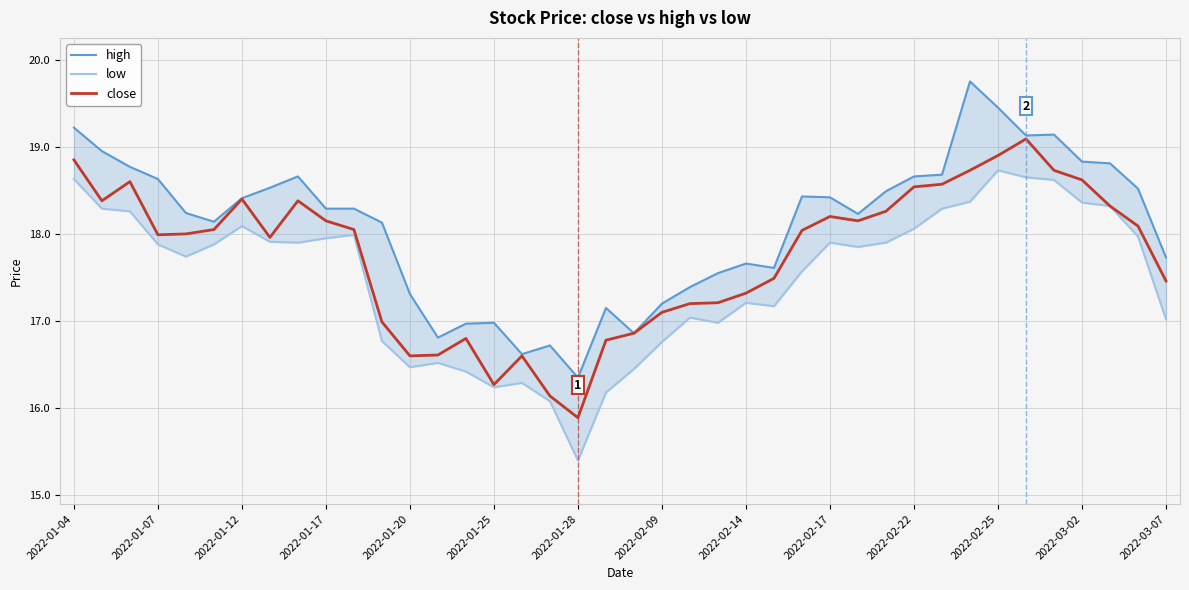

What is the difference between the second highest and minimum values in the close series?

3.0